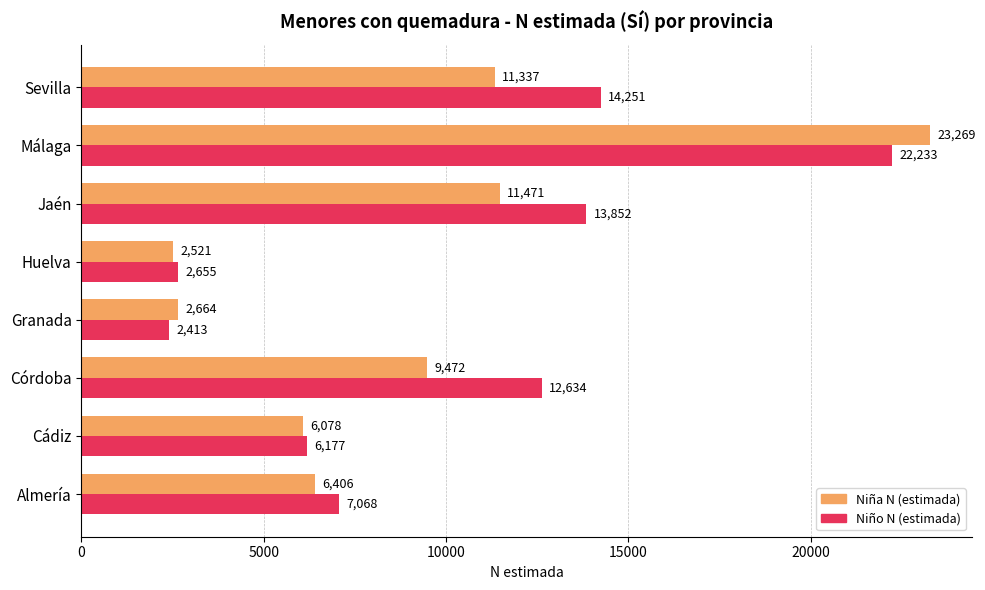

What are all the series names shown in the legend?

Niña N (estimada), Niño N (estimada)